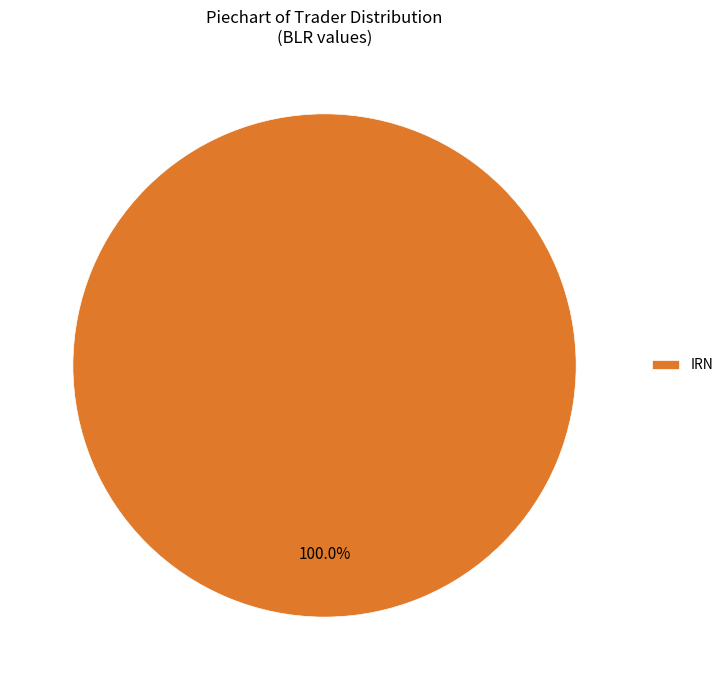

Rank the categories by value from lowest to highest.

IRN